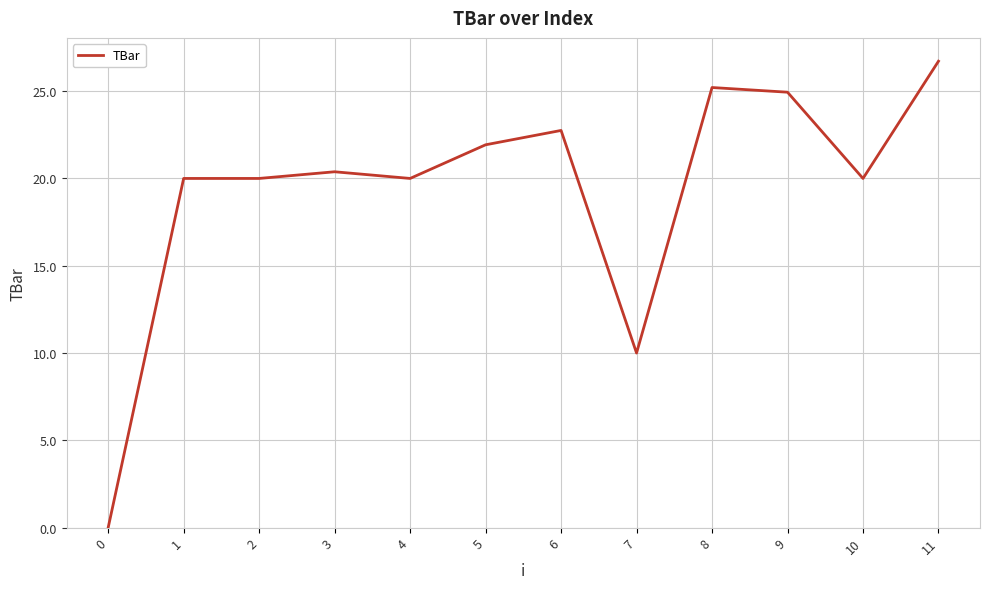

Which category has the highest value across all series?

11